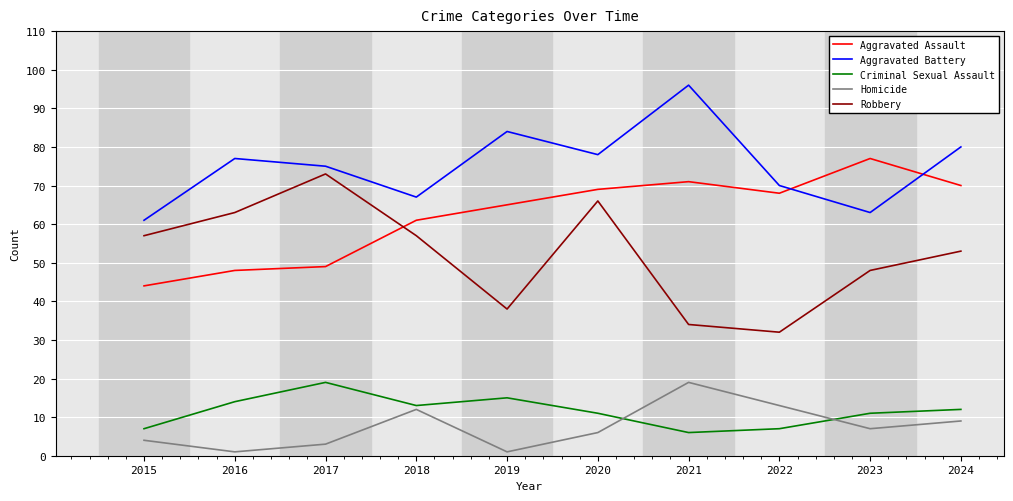

True or false: Robbery and Aggravated Battery cross at least once.

False